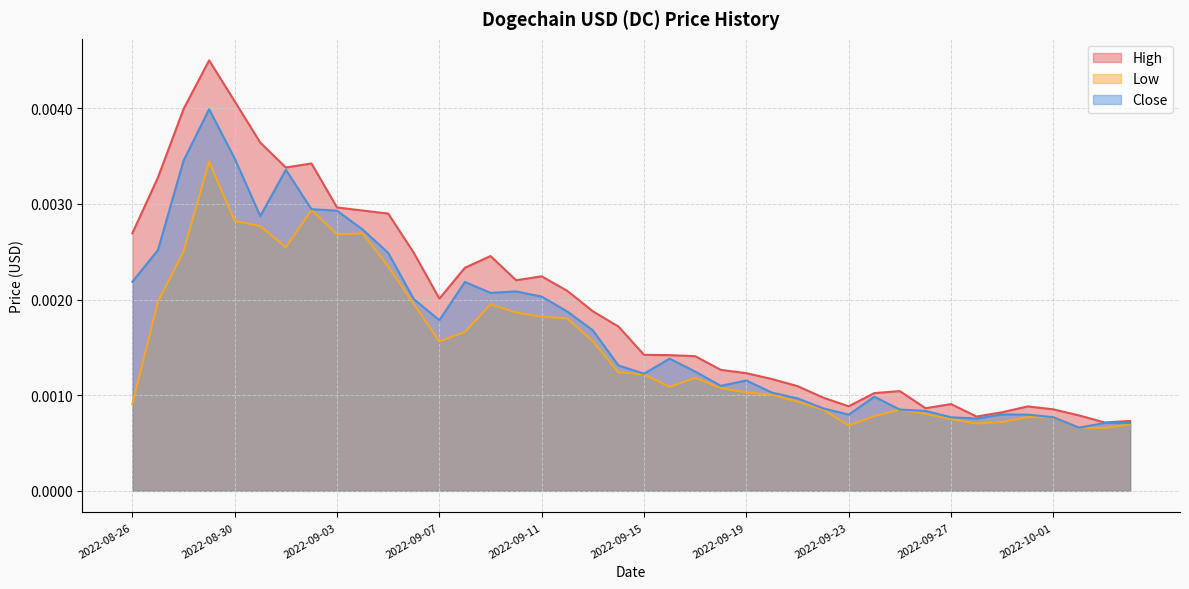

Count the High values in the range 0 to 1.

40